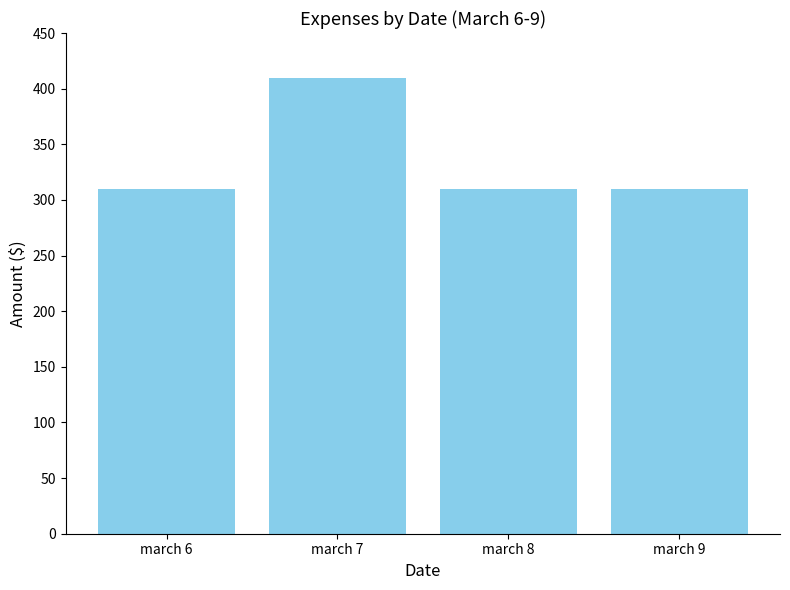

What is the sum of the values at march 6 and march 7?

720